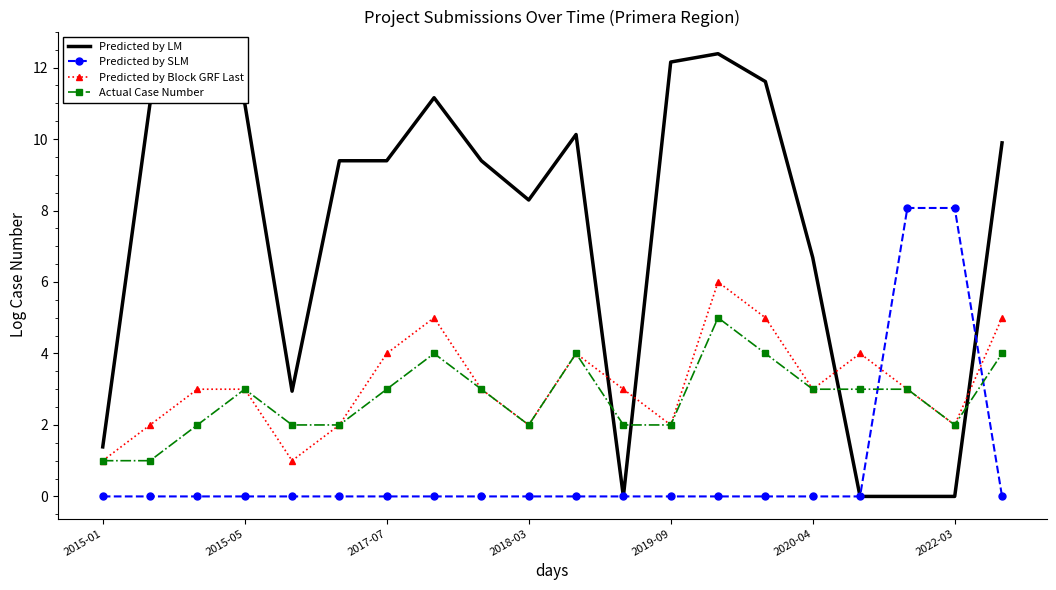

List the series in order of their peak value, lowest first.

Actual Case Number, Predicted by Block GRF Last, Predicted by SLM, Predicted by LM